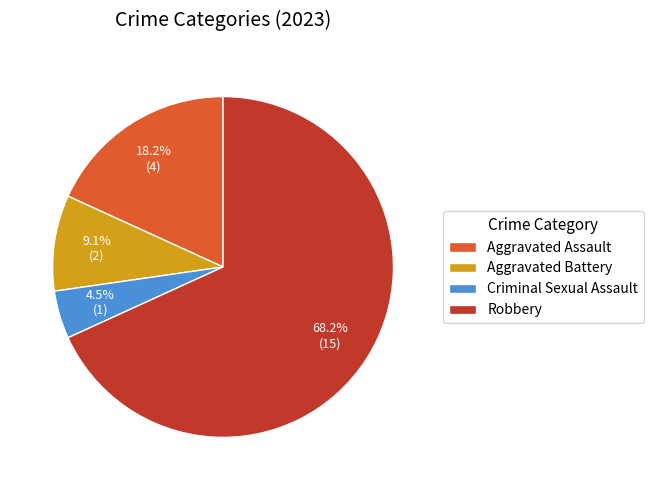

How many slices are in this pie chart?

4